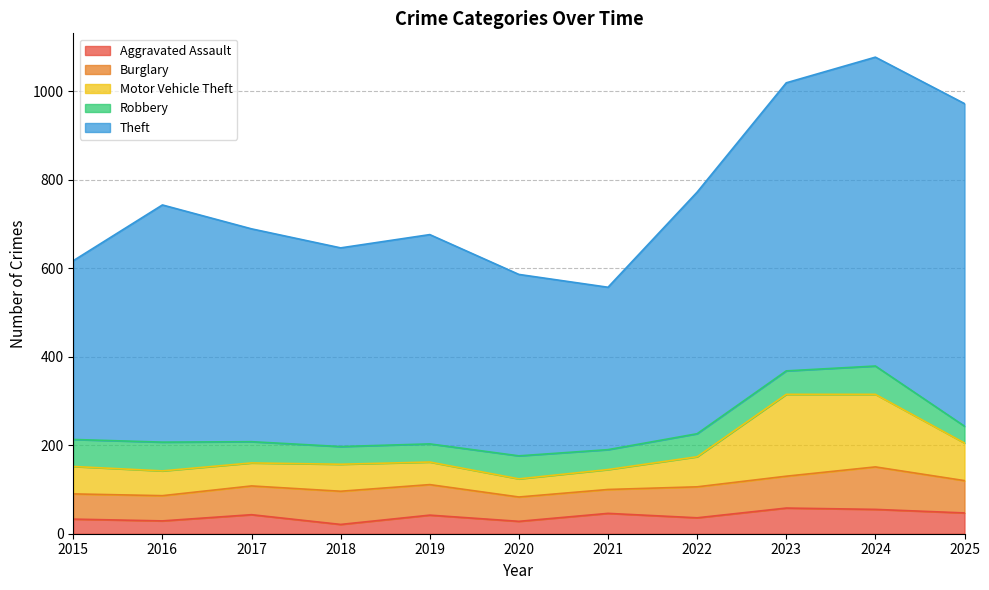

At which label is Robbery closest to 51?

2020